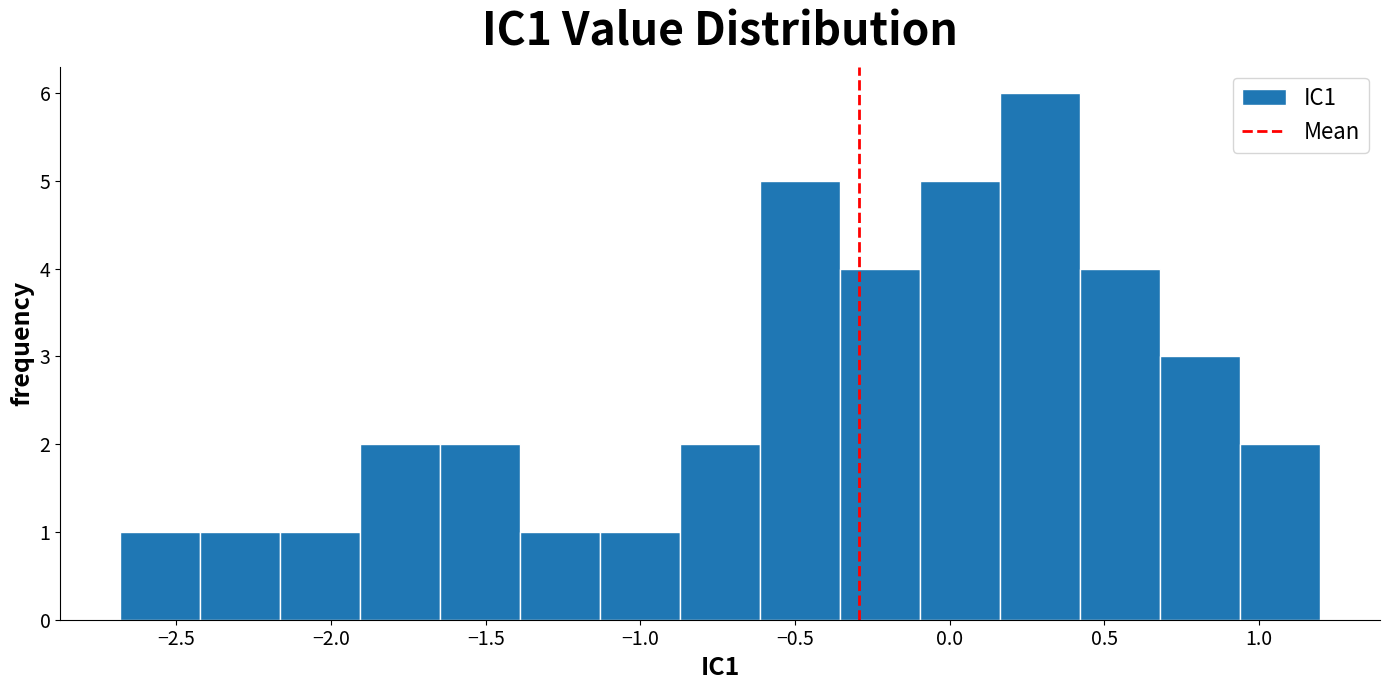

Reading left to right, transcribe this chart: for each bar, give the range it covers on the x-axis and its height. Neither the bar edges nor the heights are printed on the chart, so give them approximately, as read against the axes.

-2.70 to -2.40: 1
-2.40 to -2.15: 1
-2.15 to -1.90: 1
-1.90 to -1.65: 2
-1.65 to -1.40: 2
-1.40 to -1.15: 1
-1.15 to -0.85: 1
-0.85 to -0.60: 2
-0.60 to -0.35: 5
-0.35 to -0.10: 4
-0.10 to 0.15: 5
0.15 to 0.40: 6
0.40 to 0.70: 4
0.70 to 0.95: 3
0.95 to 1.20: 2